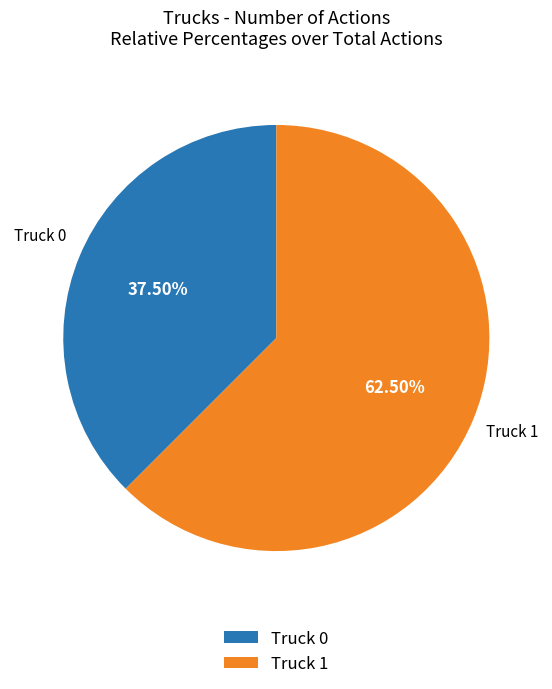

Between Truck 0 and Truck 1, which is larger?

Truck 1